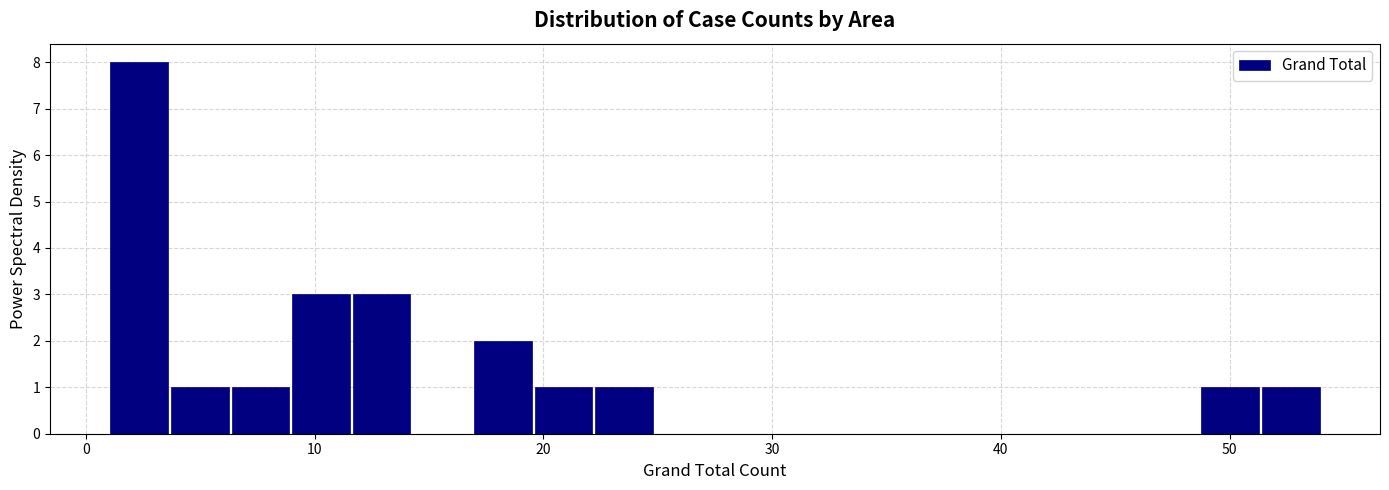

Read against the x-axis, roughly where is the centre of the tallest bar?

2